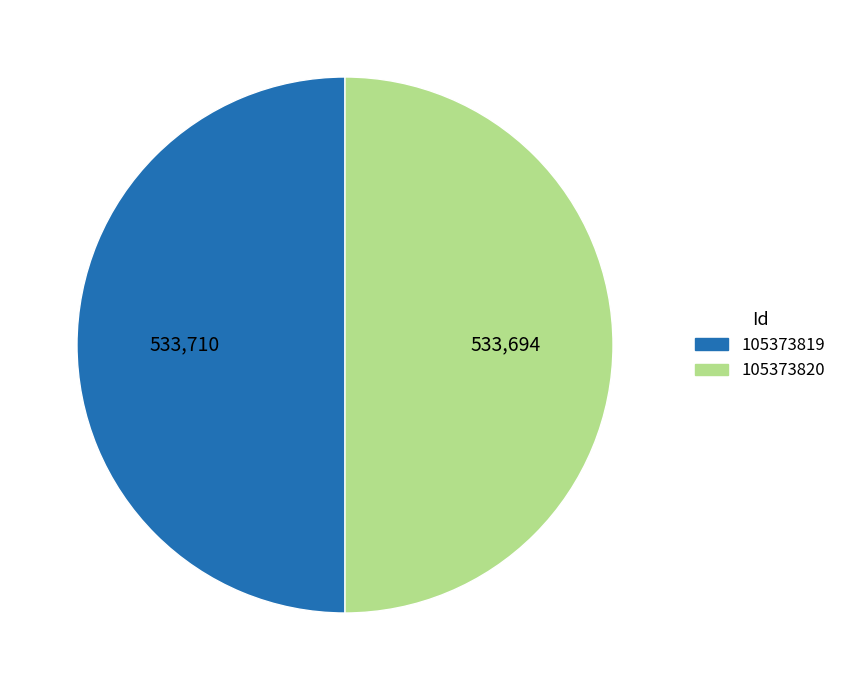

Combined, do 105373819 and 105373820 account for over 50%?

Yes